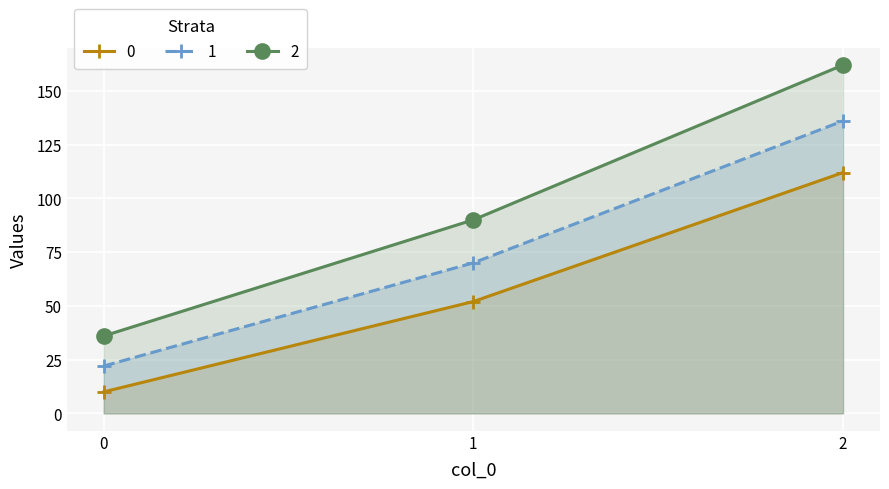

What is the value of the 1 point at the 3rd from the left?

136